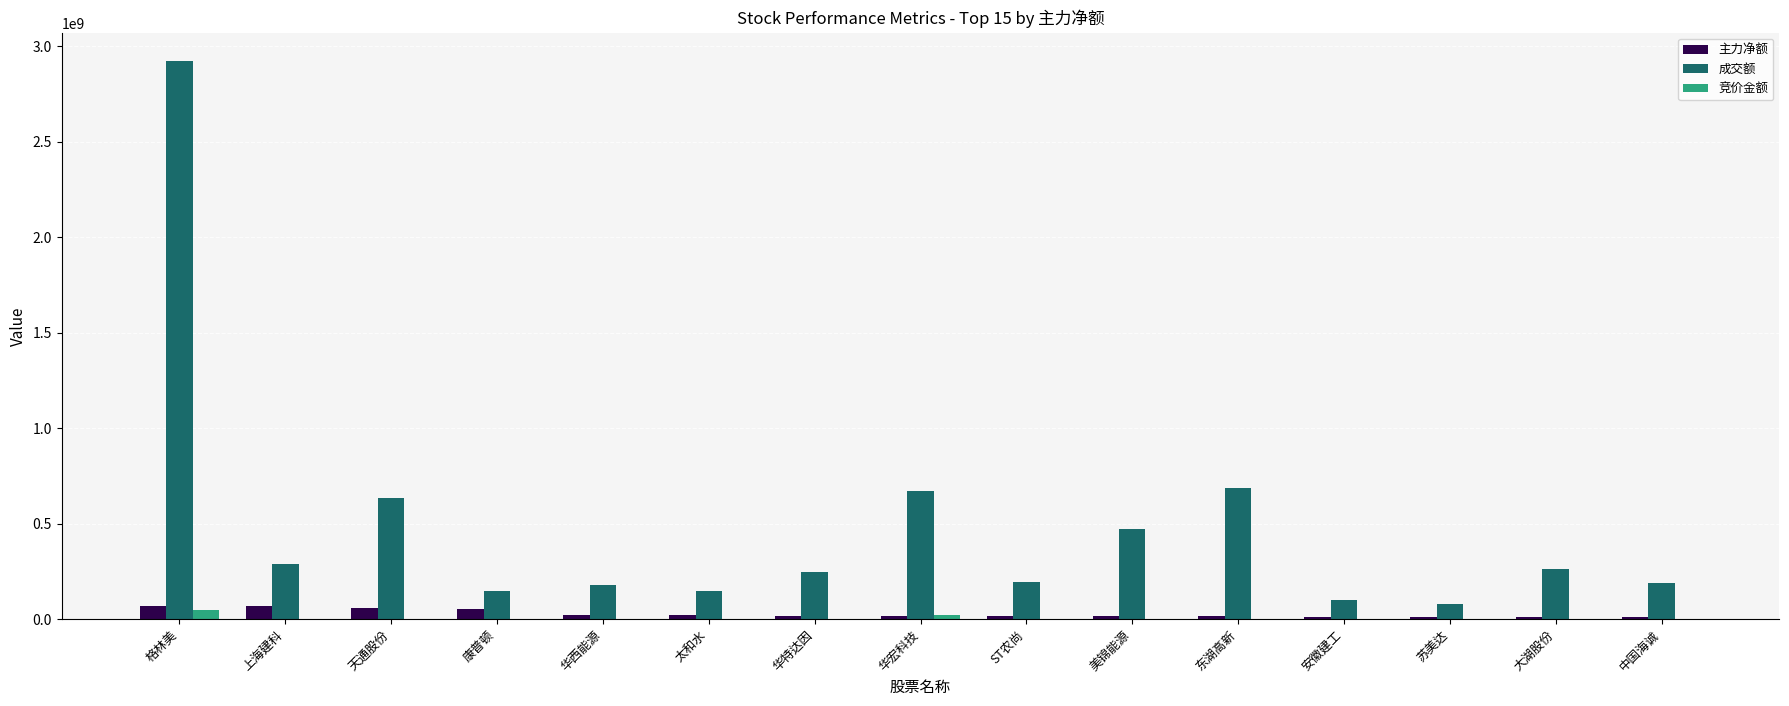

How many data points does each series have?

15